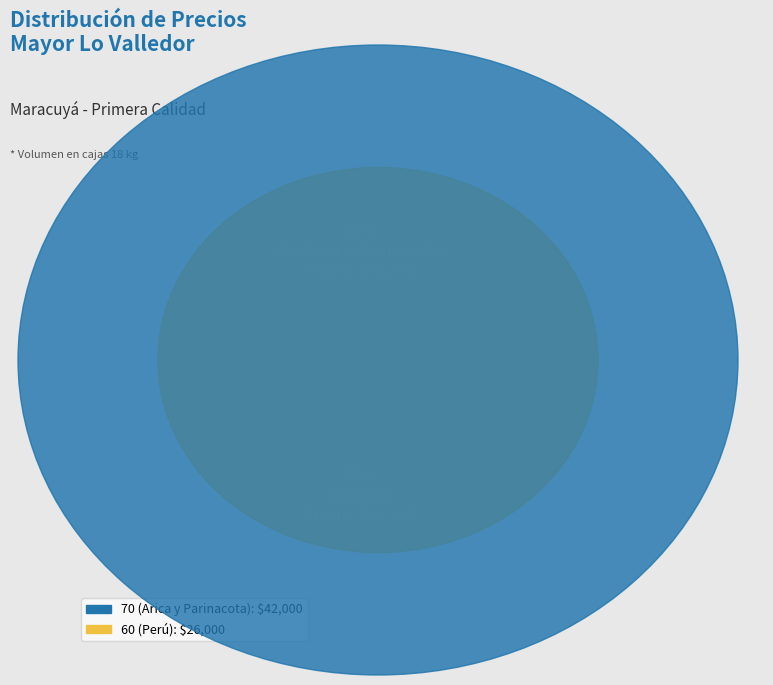

Which slice represents more than half of the pie?

70 (Arica y Parinacota)